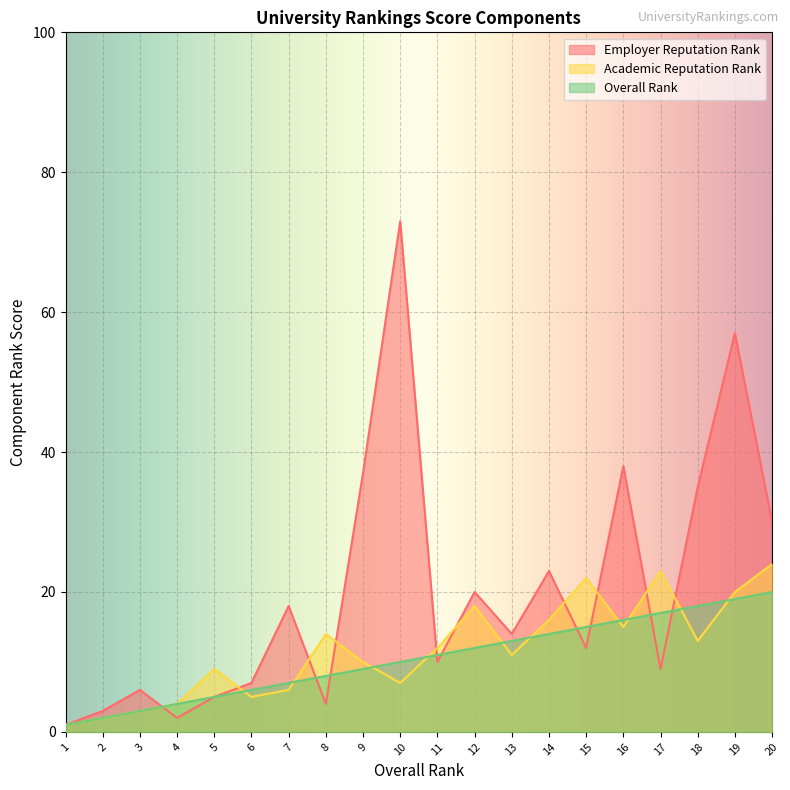

How many values in the Academic Reputation Rank series exceed 12?

9